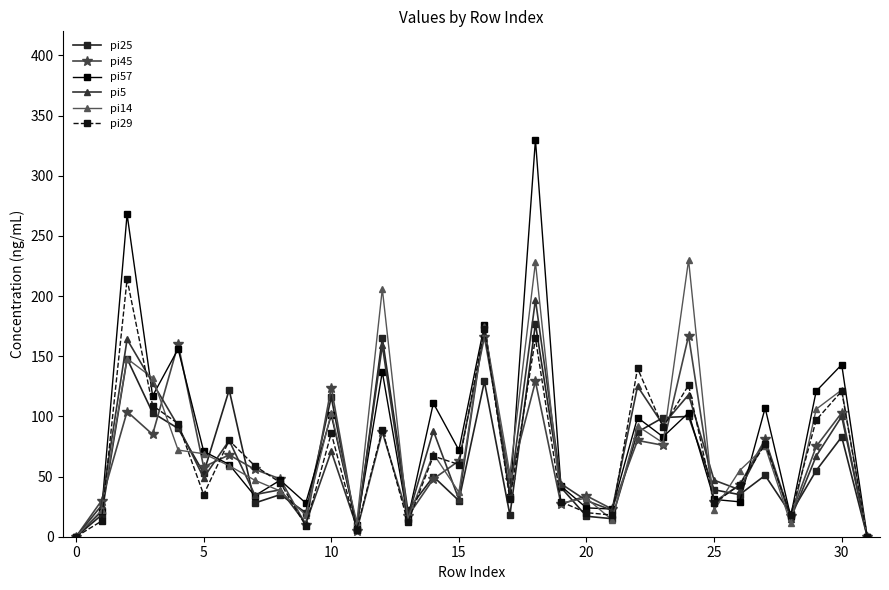

List the series in order of their peak value, highest first.

pi57, pi14, pi29, pi5, pi25, pi45